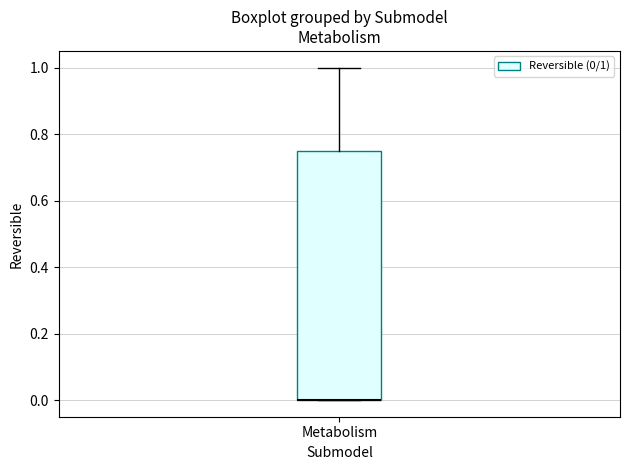

Transcribe this box plot: give where the median line is, the range the box spans, and where the two whiskers end, as read against the y-axis. The values are not printed on the chart, so give them approximately, as read against the axis.

median 0.00 (drawn on the box's lower edge), box 0.00 to 0.76, whiskers 0.00 to 1.00